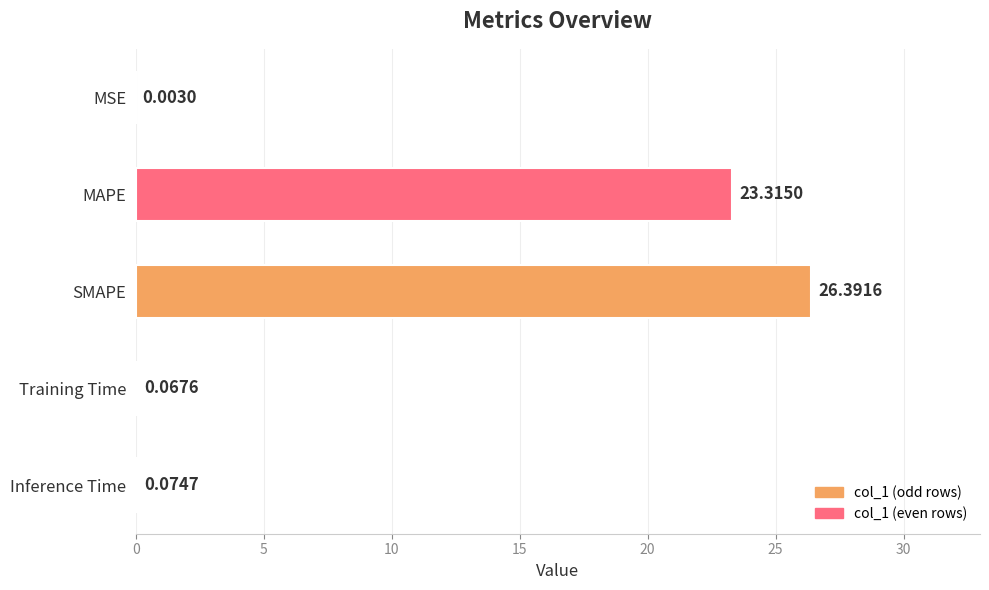

What is the sum of the values at Training Time and MAPE?

23.4